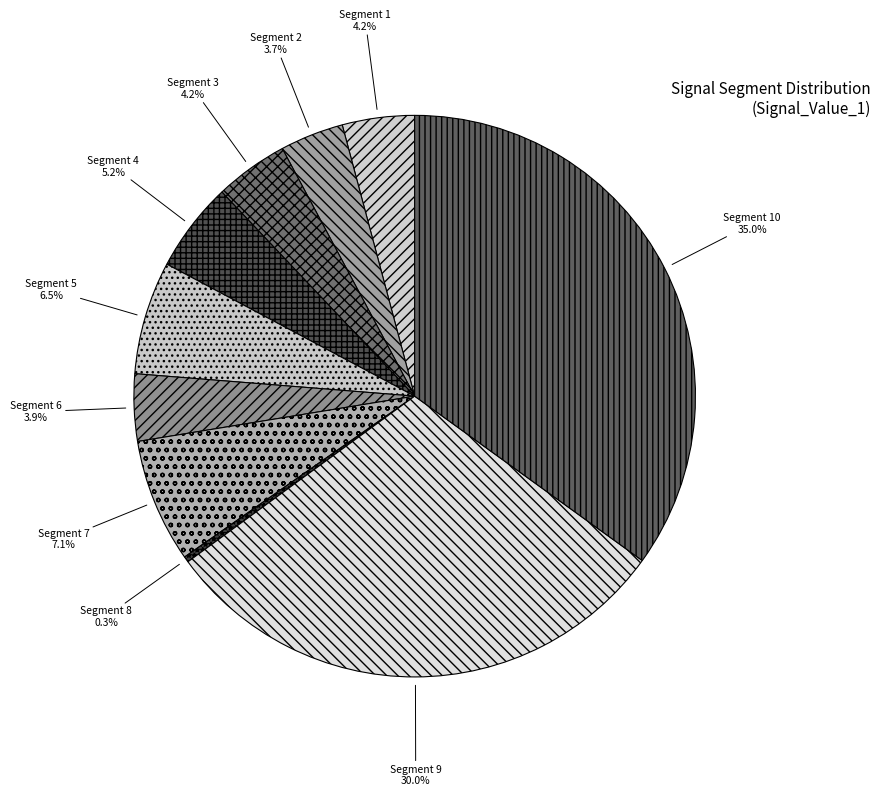

Rank the categories by value from lowest to highest.

signal segment 8, signal segment 2, signal segment 6, signal segment 1, signal segment 3, signal segment 4, signal segment 5, signal segment 7, signal segment 9, signal segment 10